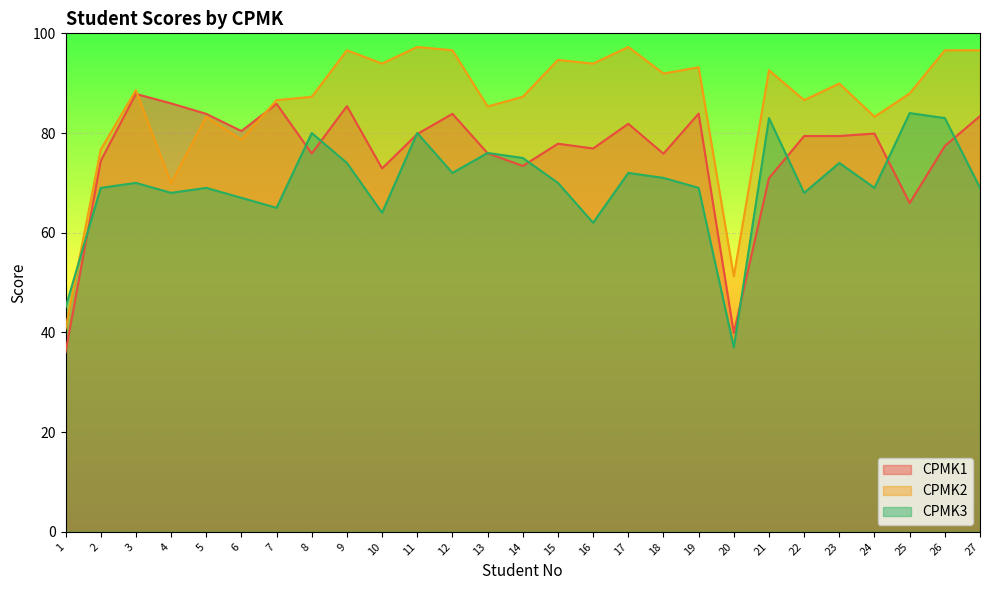

What is the maximum value for CPMK2?

97.3